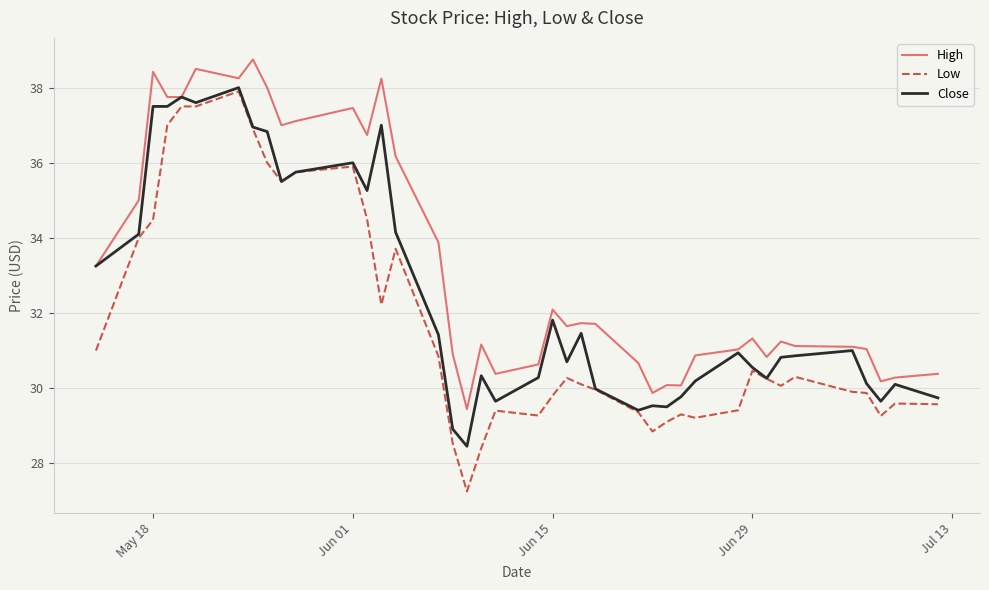

Rank the series by their average value, from highest to lowest.

High, Close, Low